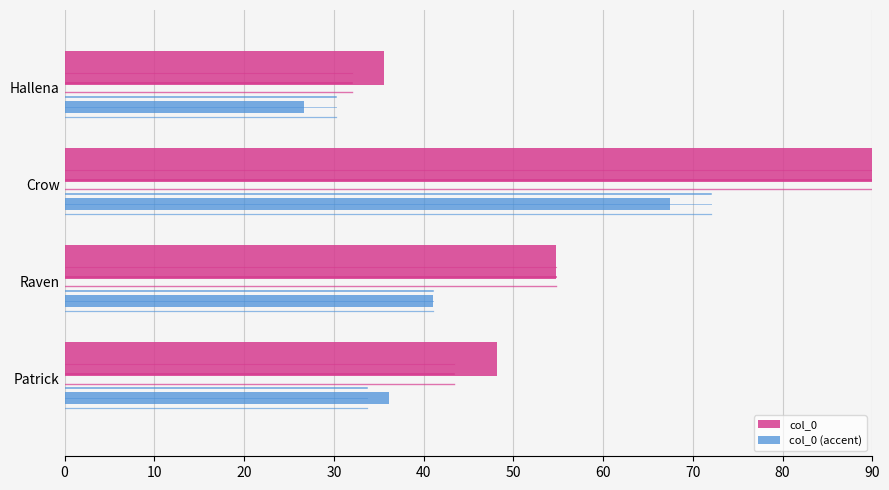

At which label is col_0 (accent) closest to 47?

Raven